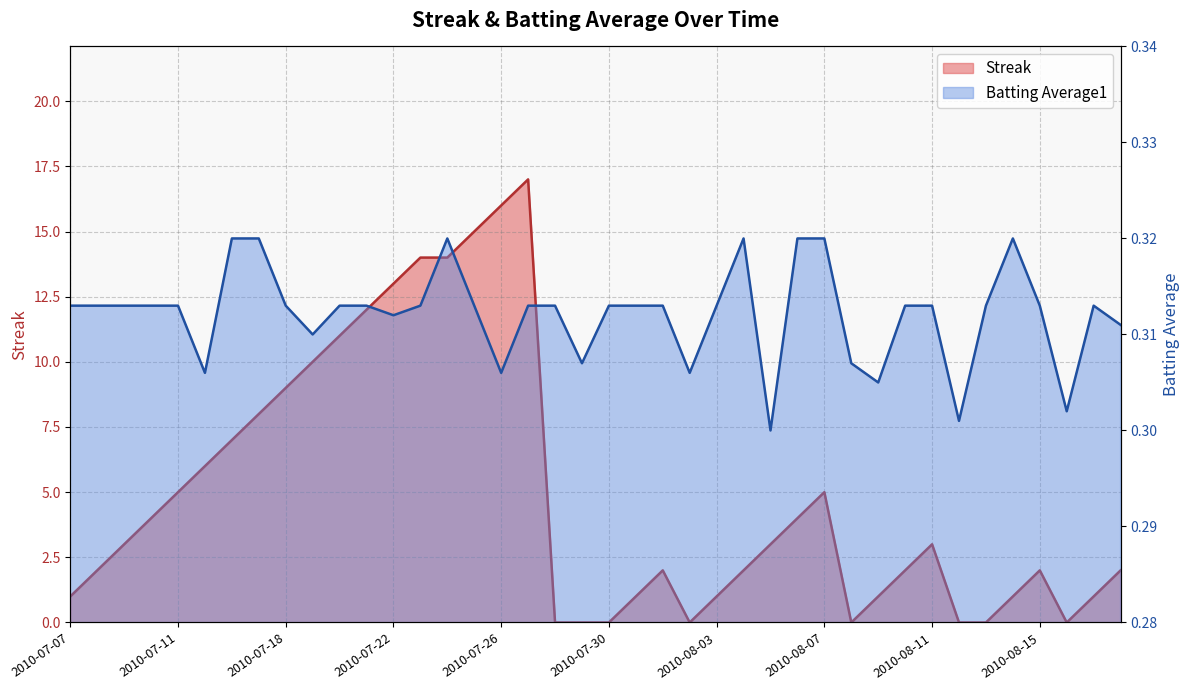

The value of Batting Average1 at 2010-07-11 is 0.5. True or false?

False